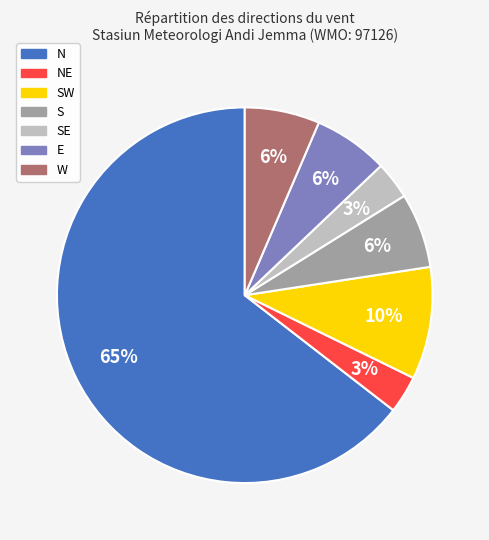

Which has a higher value, NE or E?

E